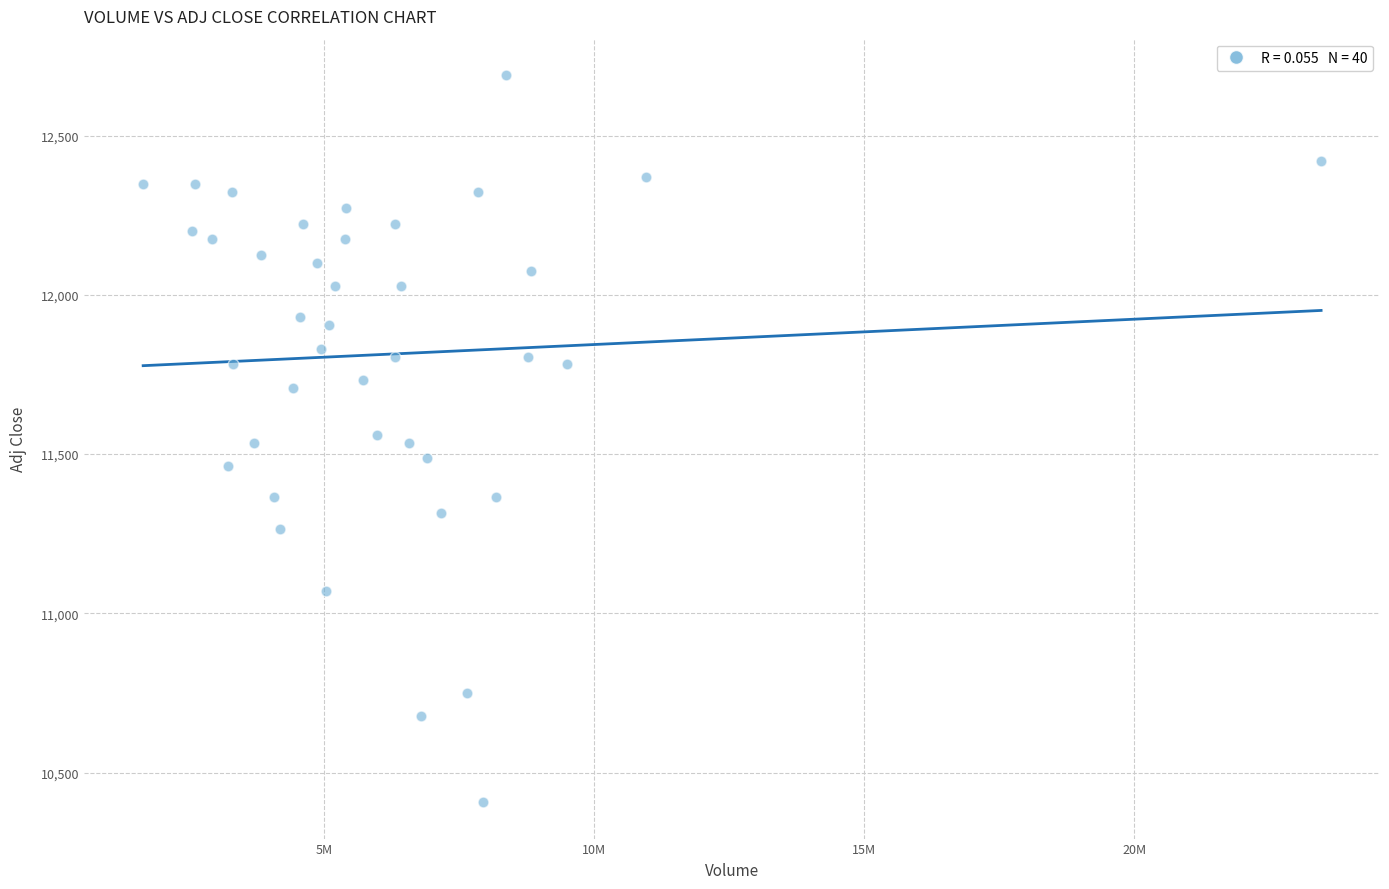

What is the range of X values (max minus min)?

21807200.0